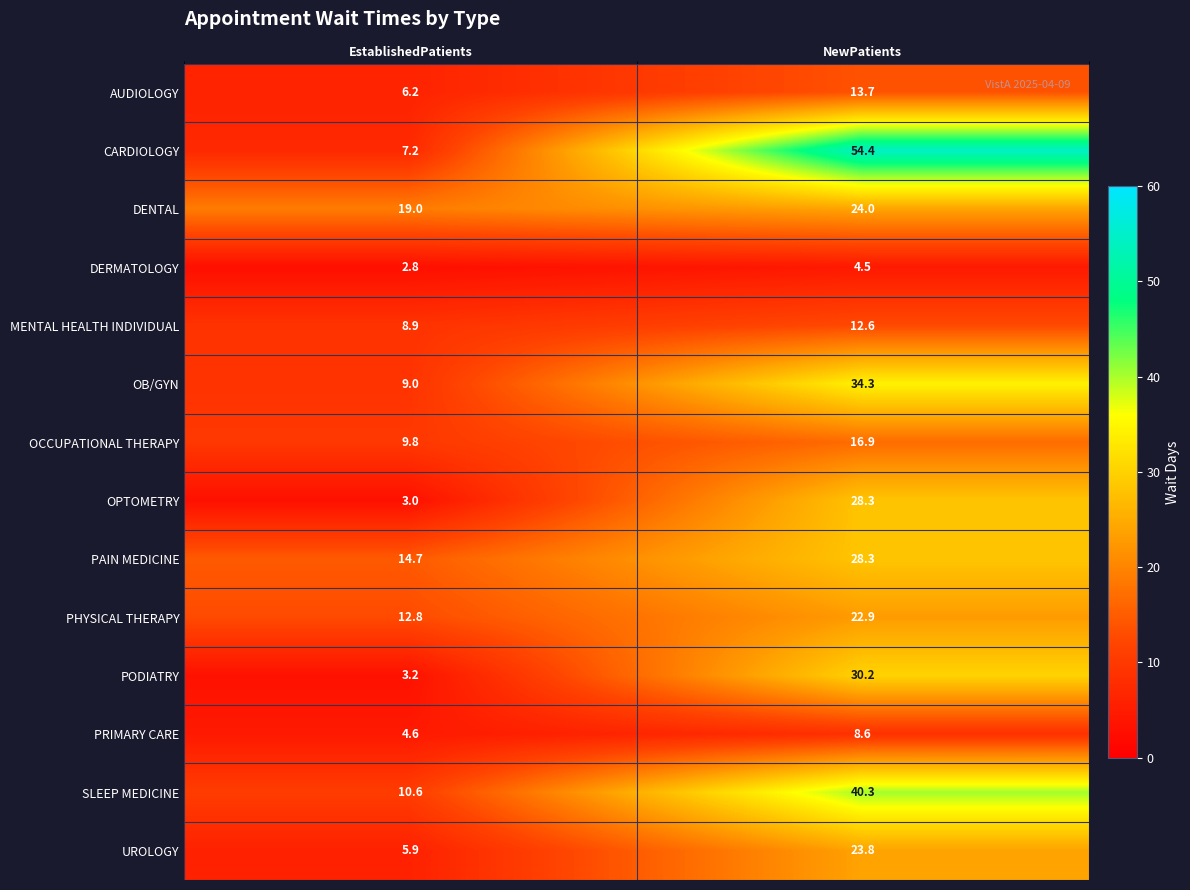

How many distinct data groups are displayed?

14